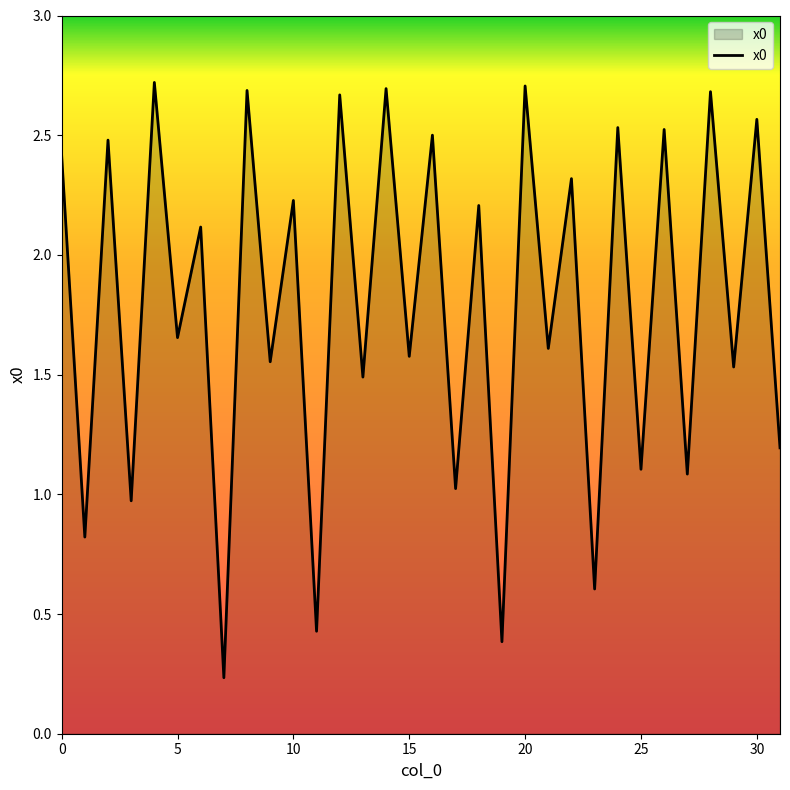

What is the value of the 8th point from the left?

0.2